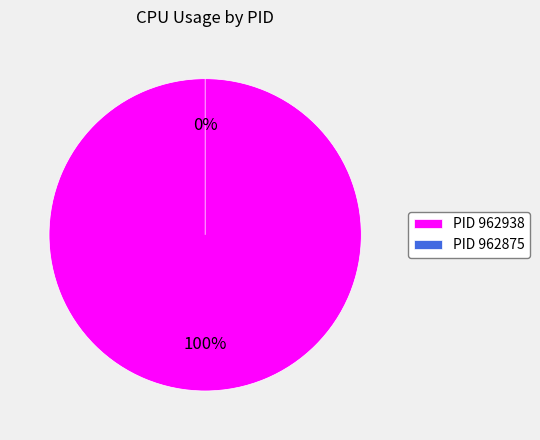

What is the total percentage of 962875 and 962938?

100.0%